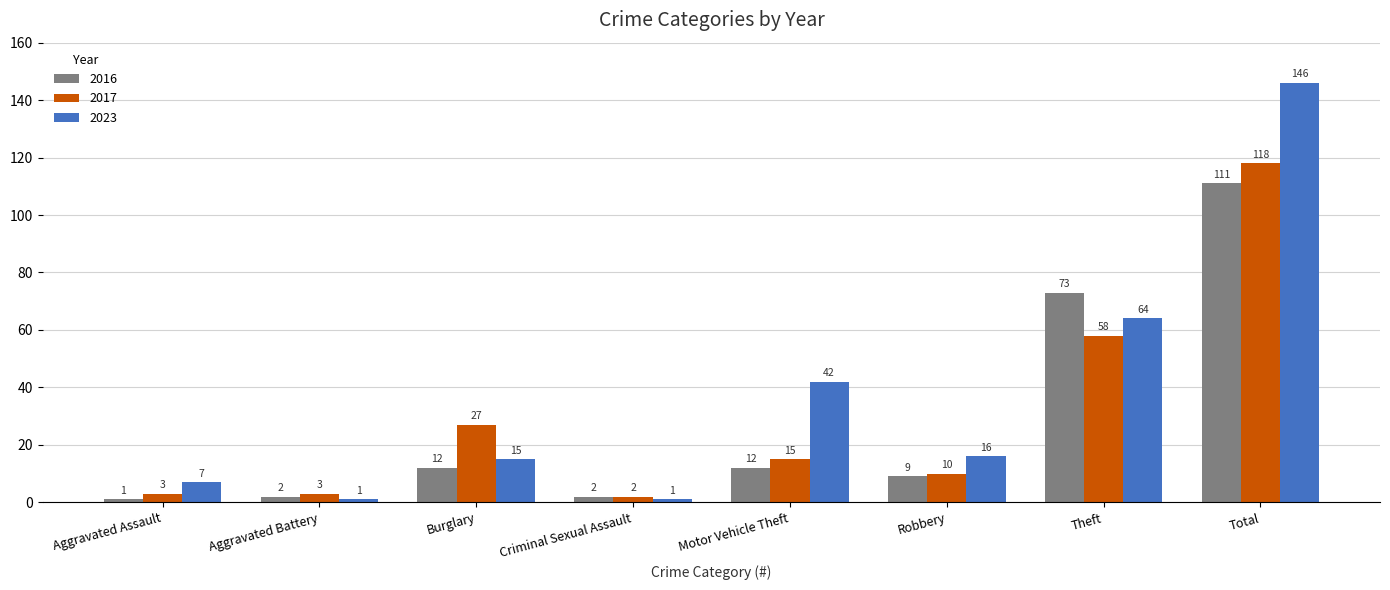

At which category is the sum across all series the highest?

Total